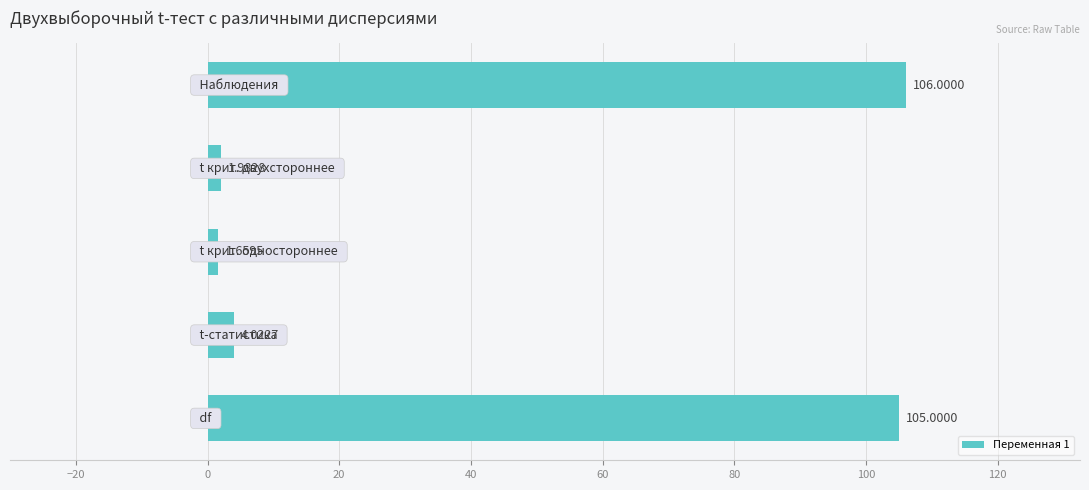

What is the sum of all values?

218.7